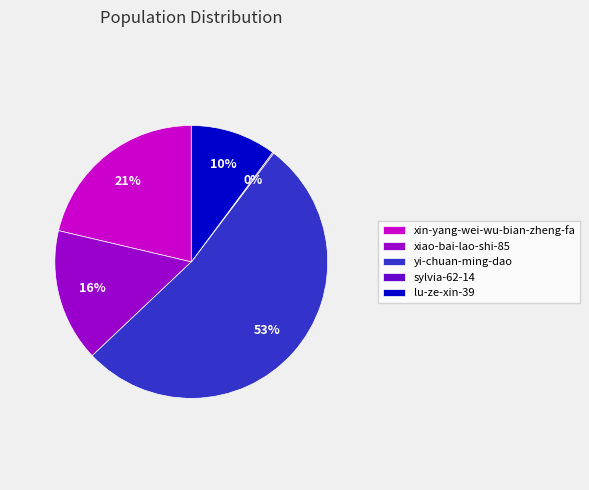

What is the largest slice in the pie chart?

yi-chuan-ming-dao